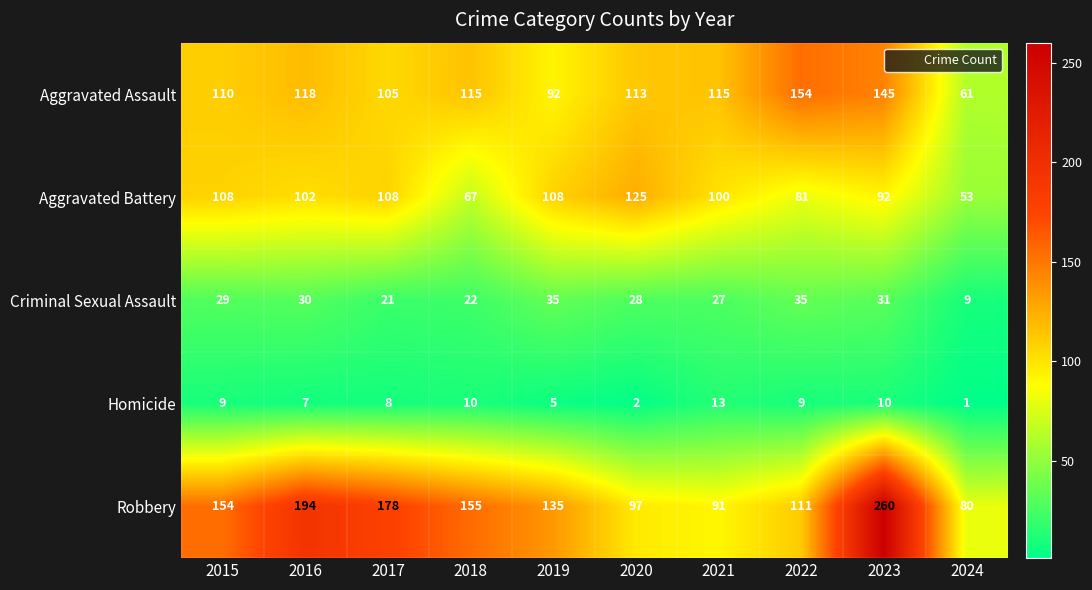

The value of Aggravated Battery at 2021 is 65. True or false?

False